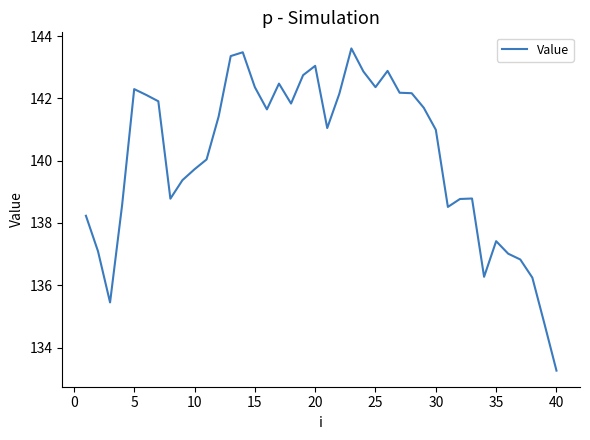

What is the difference between the maximum and minimum values?

10.3